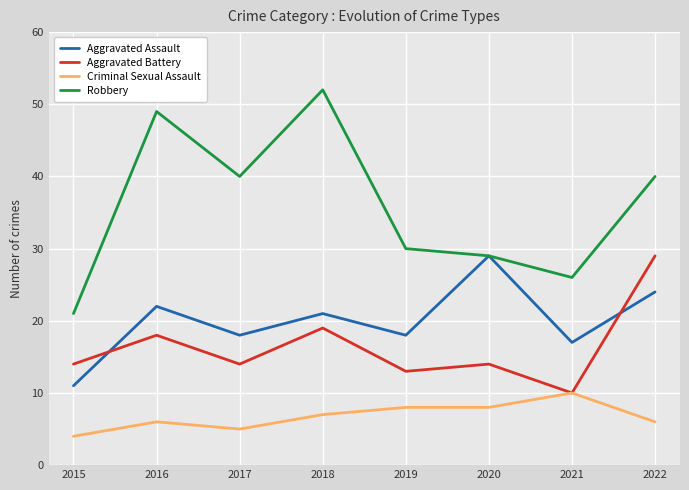

What is the average value of the Aggravated Assault series?

20